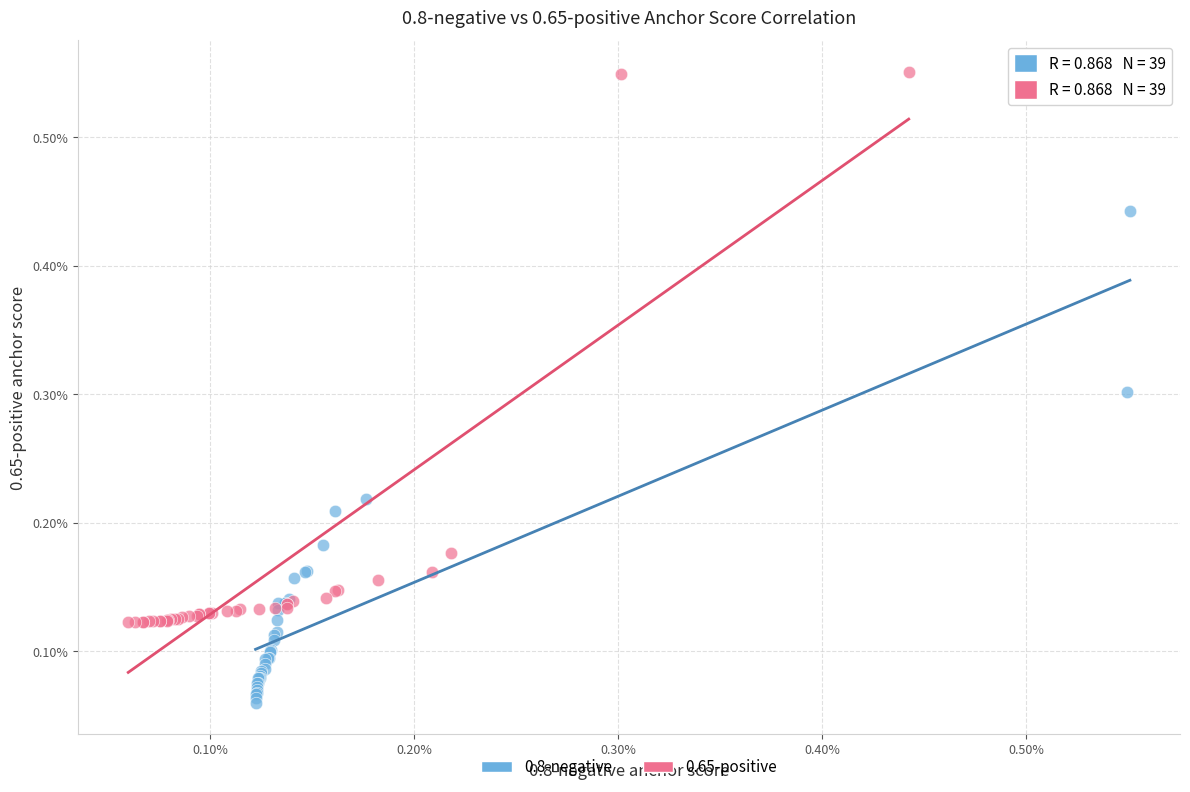

Which series has the widest spread of Y values?

0.65-positive